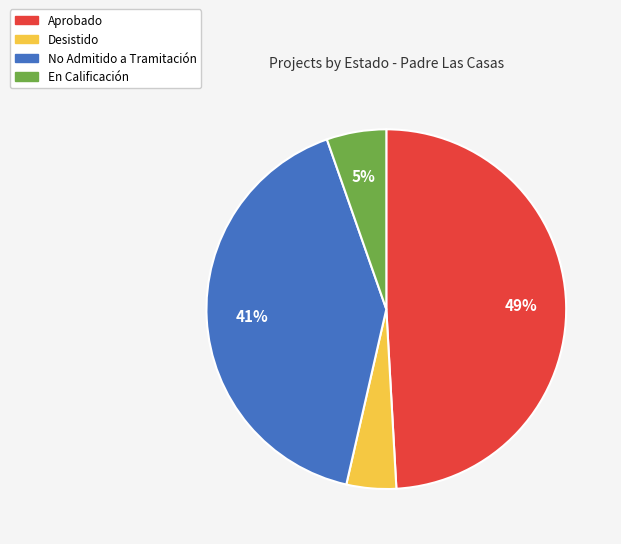

Is there any slice that represents more than half of the pie?

No